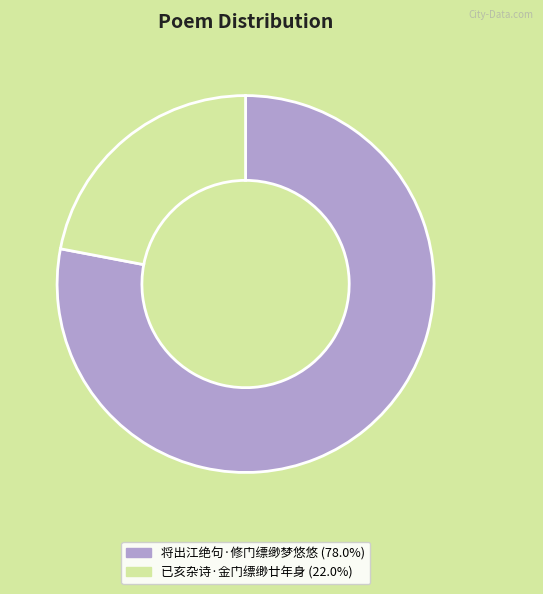

Which has a higher value, 将出江绝句·修门缥缈梦悠悠 or 已亥杂诗·金门缥缈廿年身?

将出江绝句·修门缥缈梦悠悠